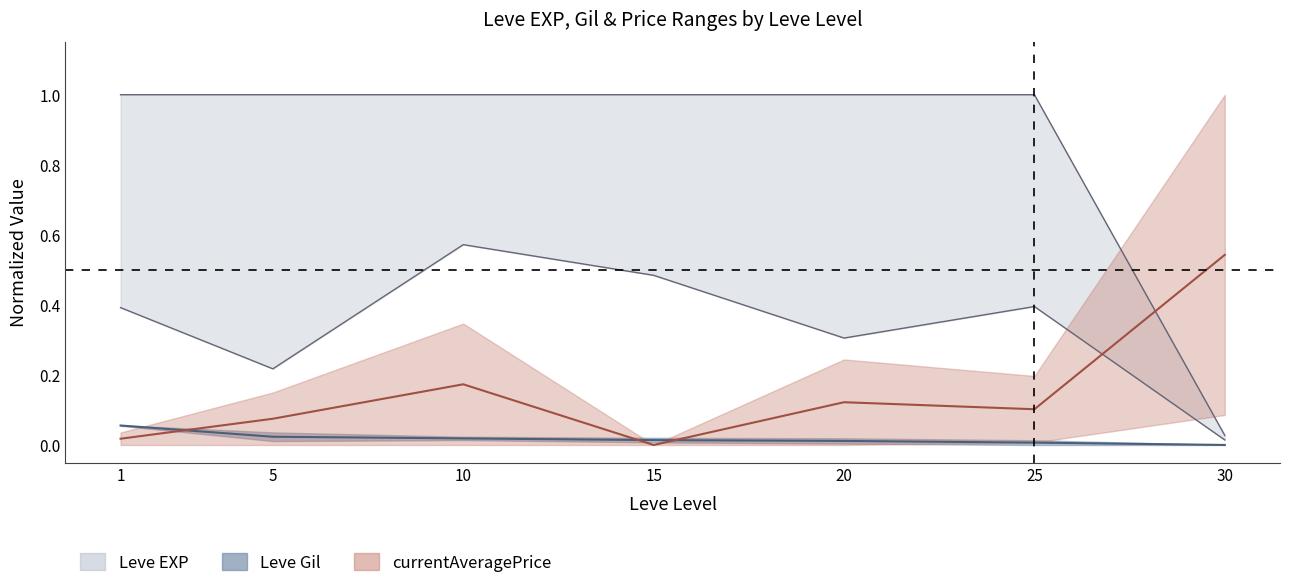

At how many categories does at least one series exceed 0?

7